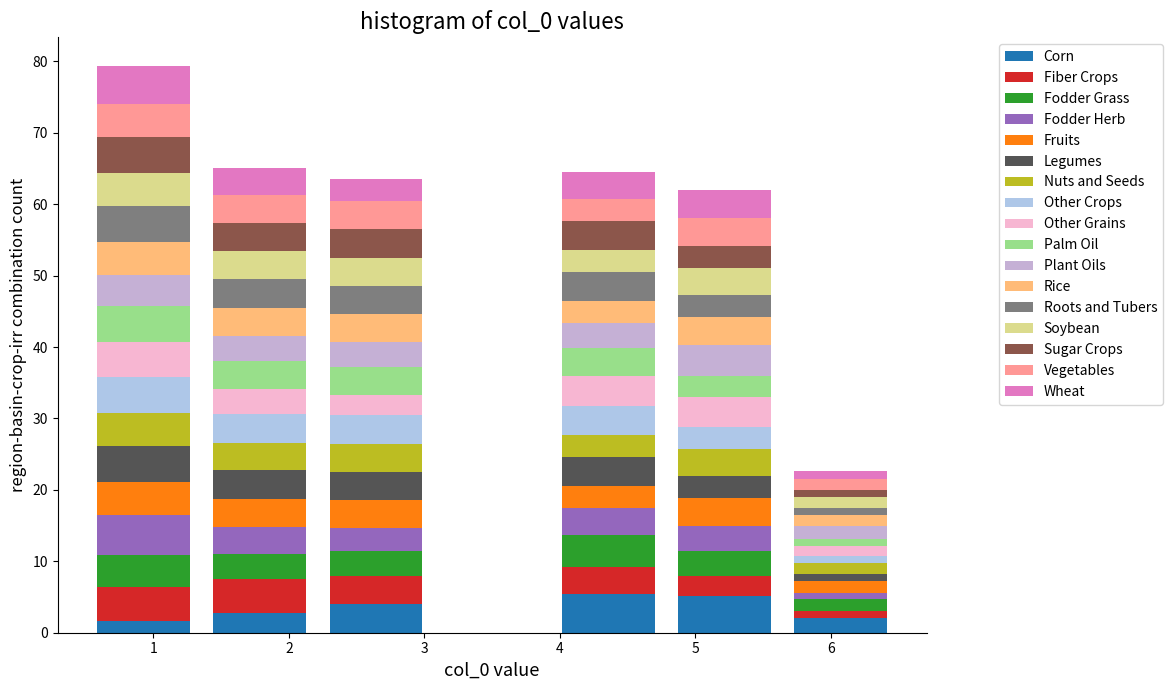

Which range on the x-axis has the tallest stacked bar (by total height)?

0.5 to 1.4